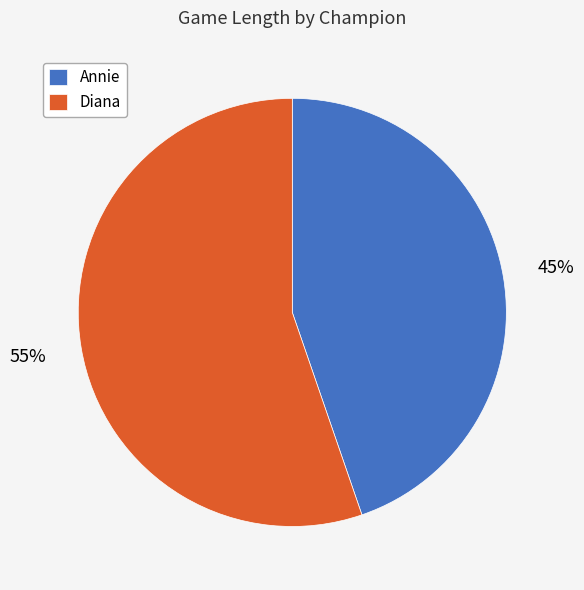

To the nearest percent, what is the average slice percentage?

50%